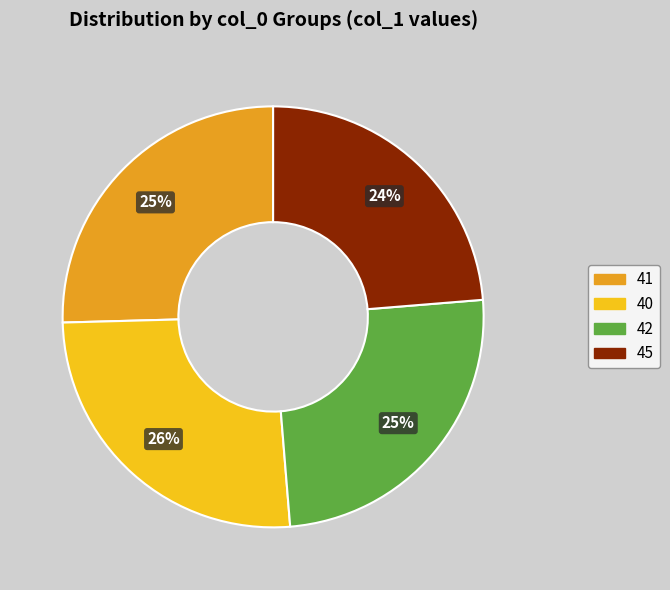

To the nearest percent, what is the average slice percentage?

25%